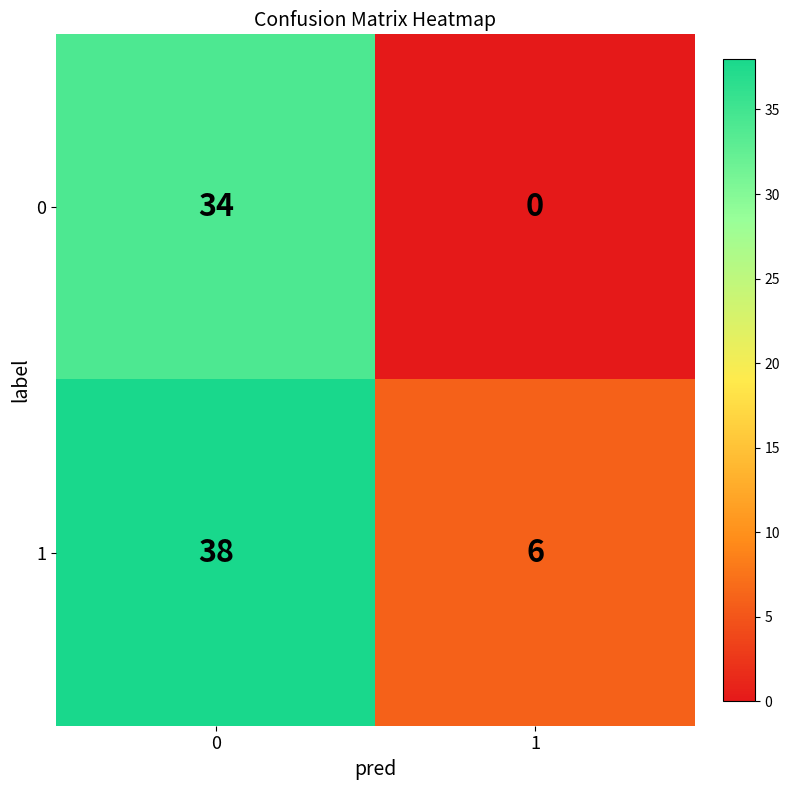

What is the sum of all 0 values?

34